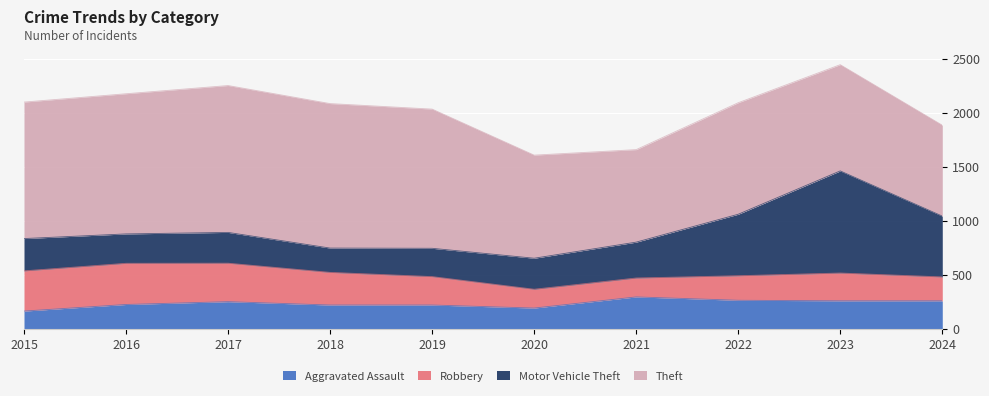

List the series in order of their peak value, lowest first.

Aggravated Assault, Robbery, Motor Vehicle Theft, Theft